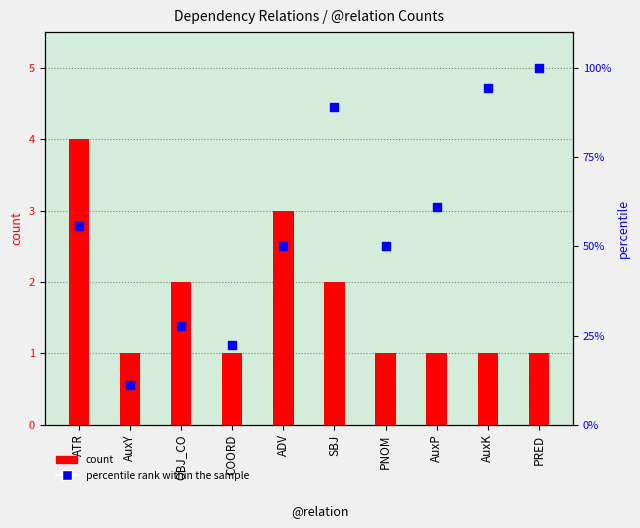

Is the value of count at ADV greater than the value of percentile rank within the sample at PRED?

No